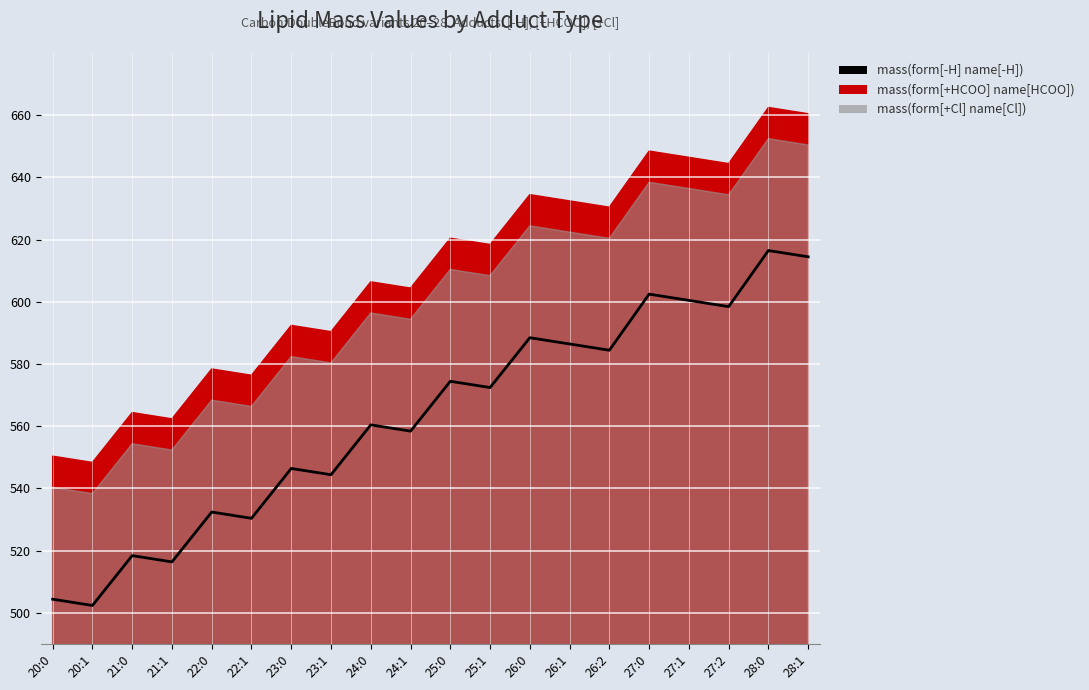

What is the average value?

562.6